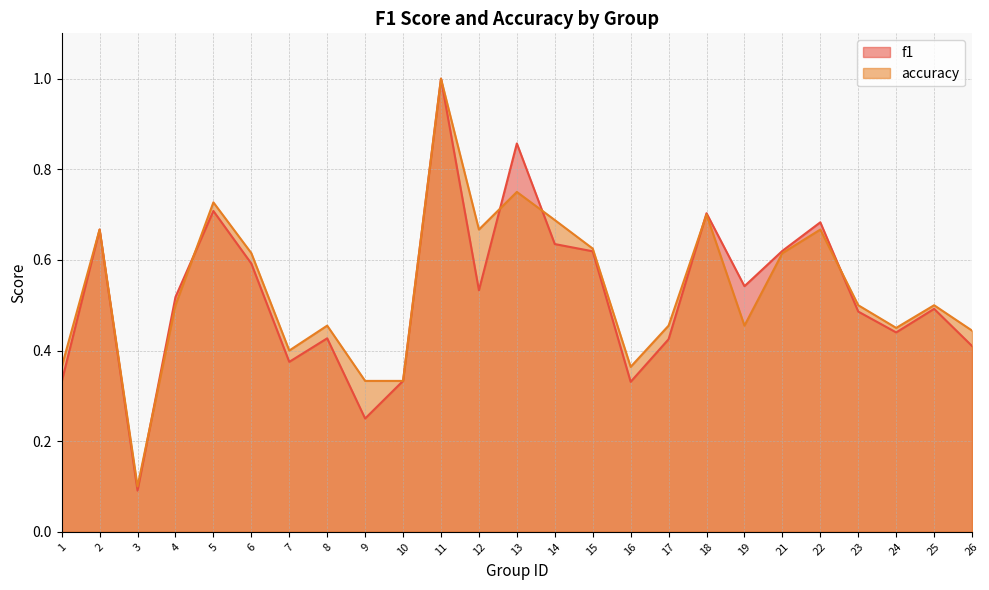

What is the value of the f1 point at the 13th from the left?

0.9